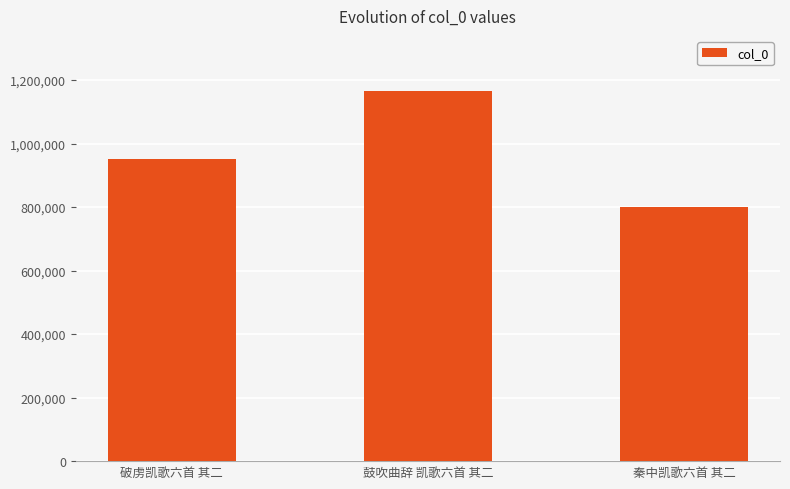

What is the sum of all values?

2914540